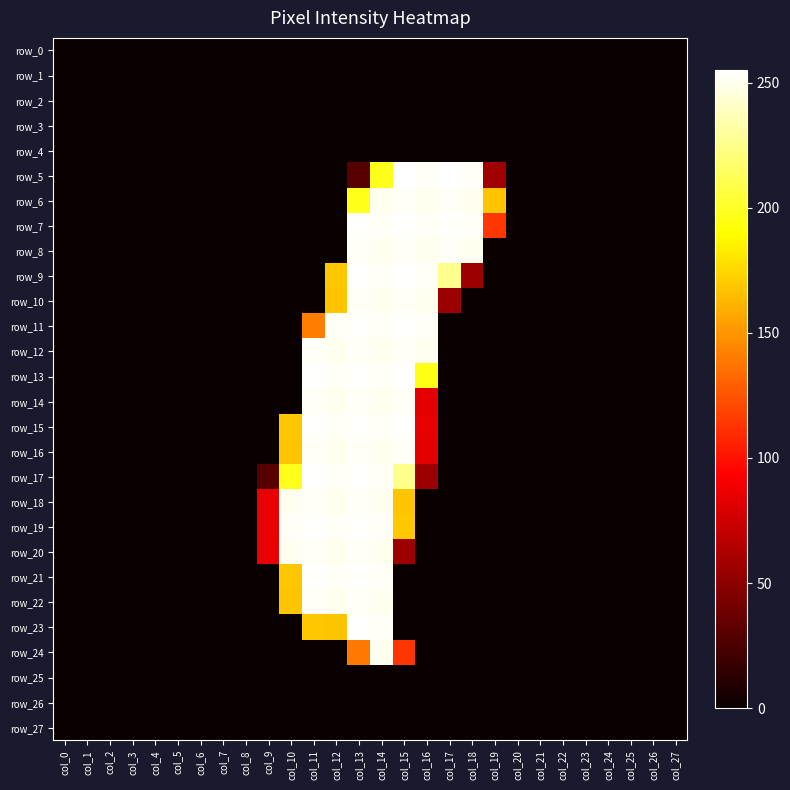

The value of row_21 at col_13 is 254. True or false?

True